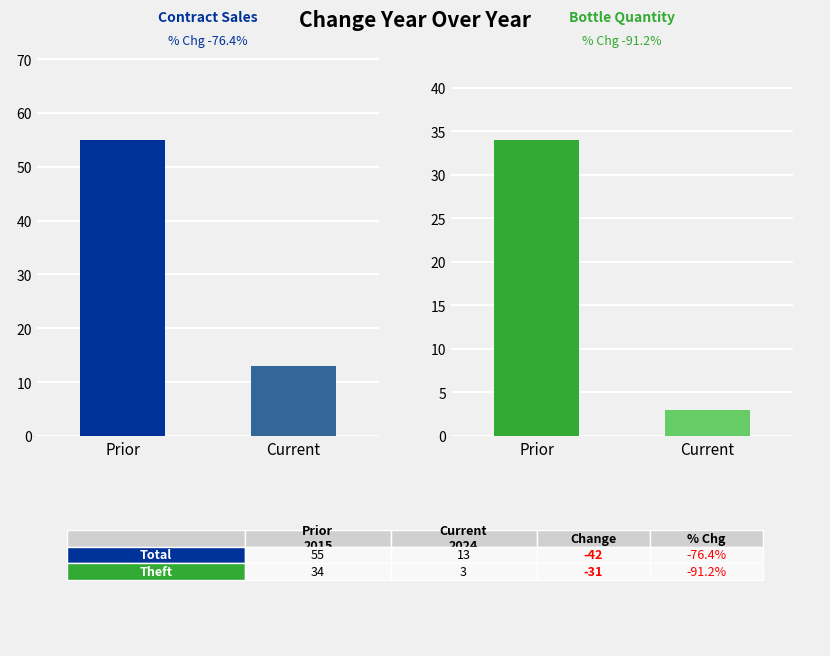

Is it true that Theft equals 5 at Current?

False